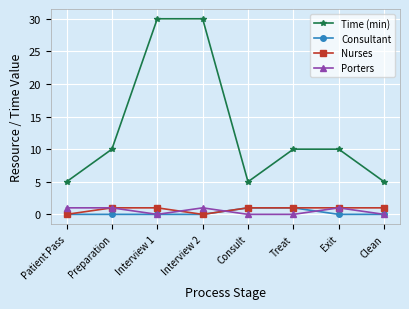

True or false: Time (min) has a value of 30 at Interview 1.

True